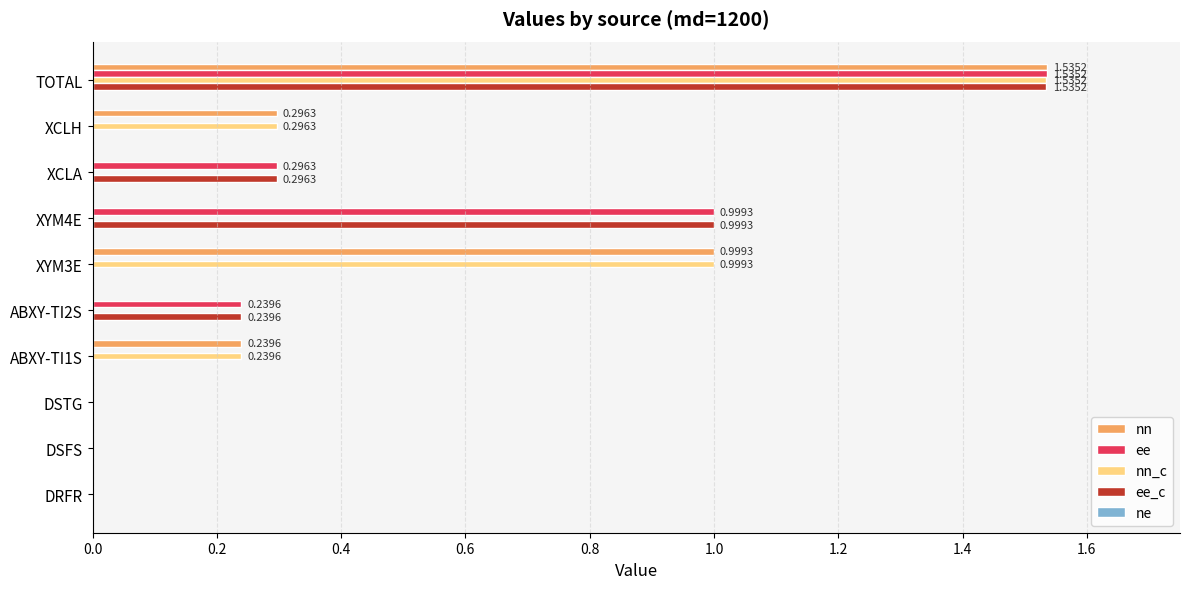

Is the value of ee at XCLA greater than the value of nn_c at DSFS?

Yes